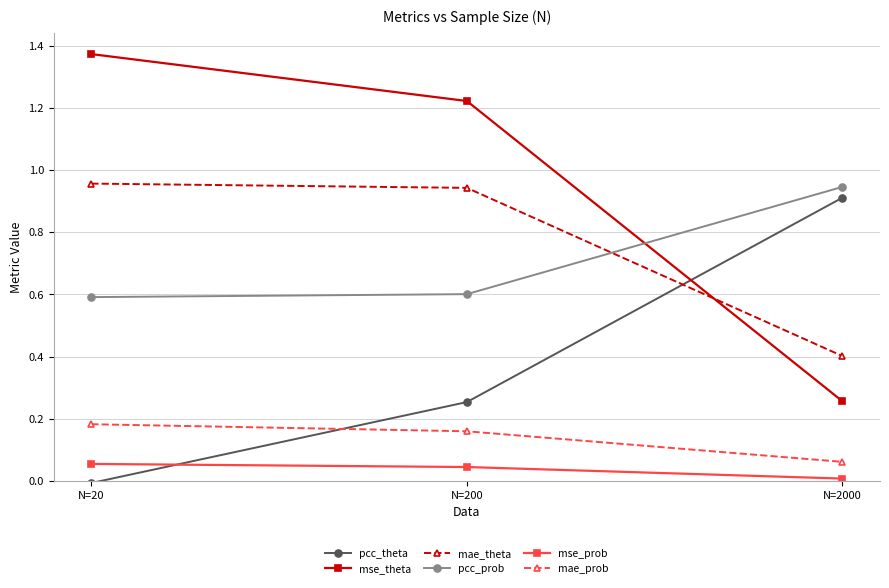

How many categories are shown in the chart?

3